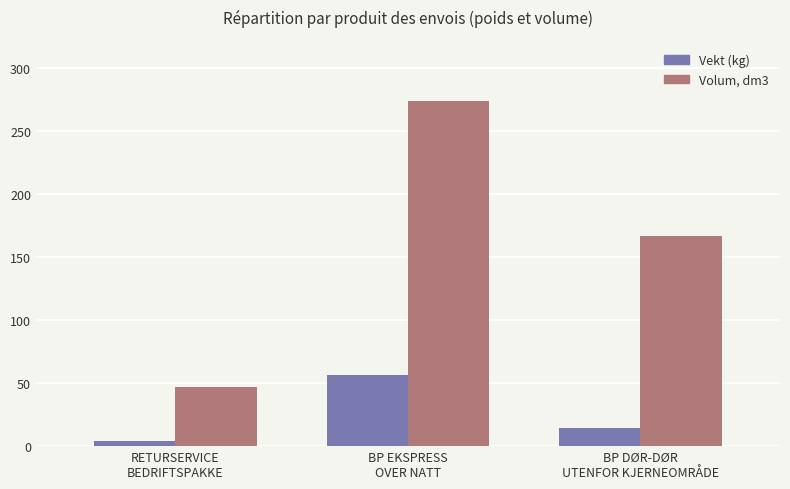

What is the sum of all Volum, dm3 values?

487.0